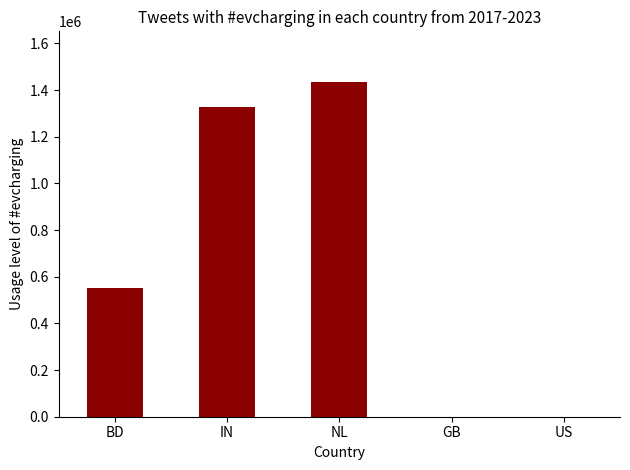

At which label is the value closest to 718125?

BD